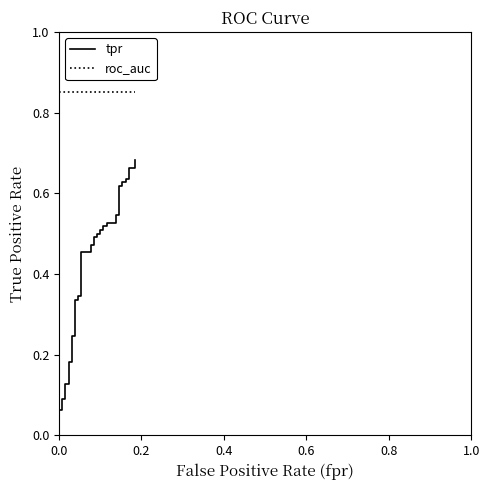

How many lines are shown in the chart?

2